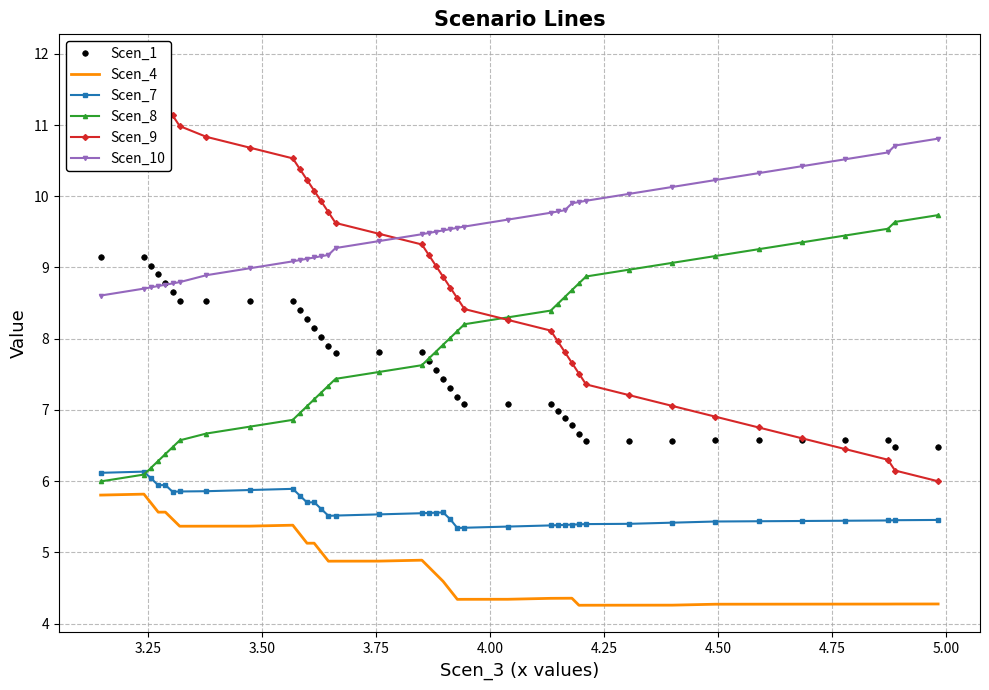

True or false: Scen_8 and Scen_4 intersect in this chart.

False